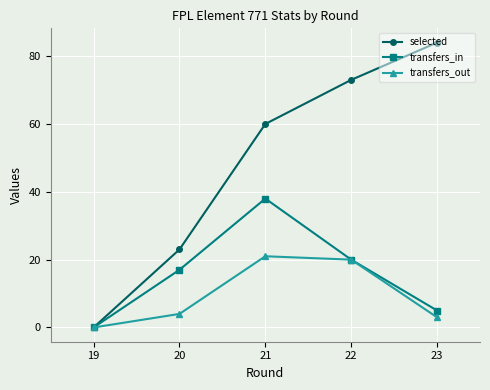

Which series changed the most between 19 and 22?

selected